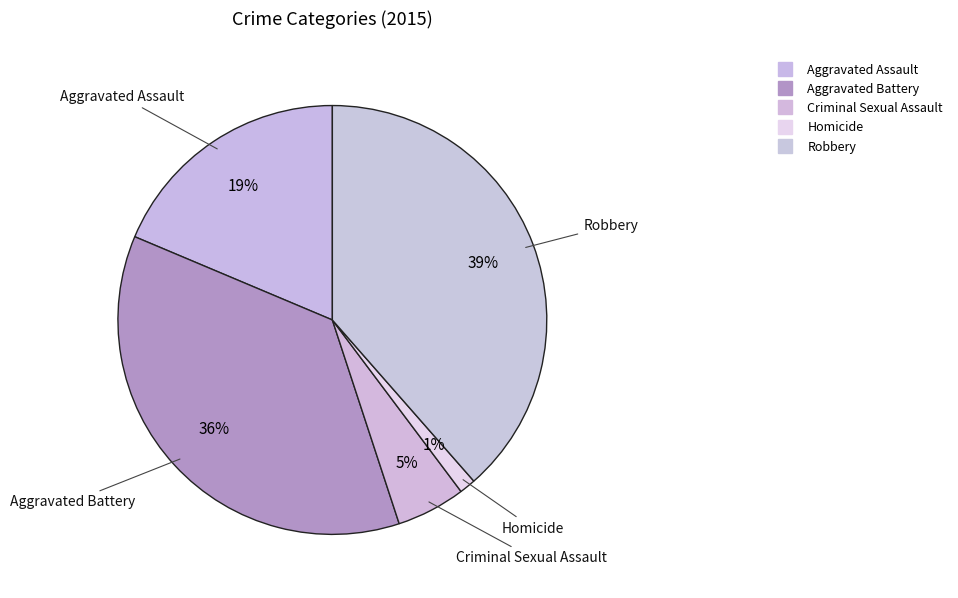

To the nearest percent, what portion does Robbery represent?

39%